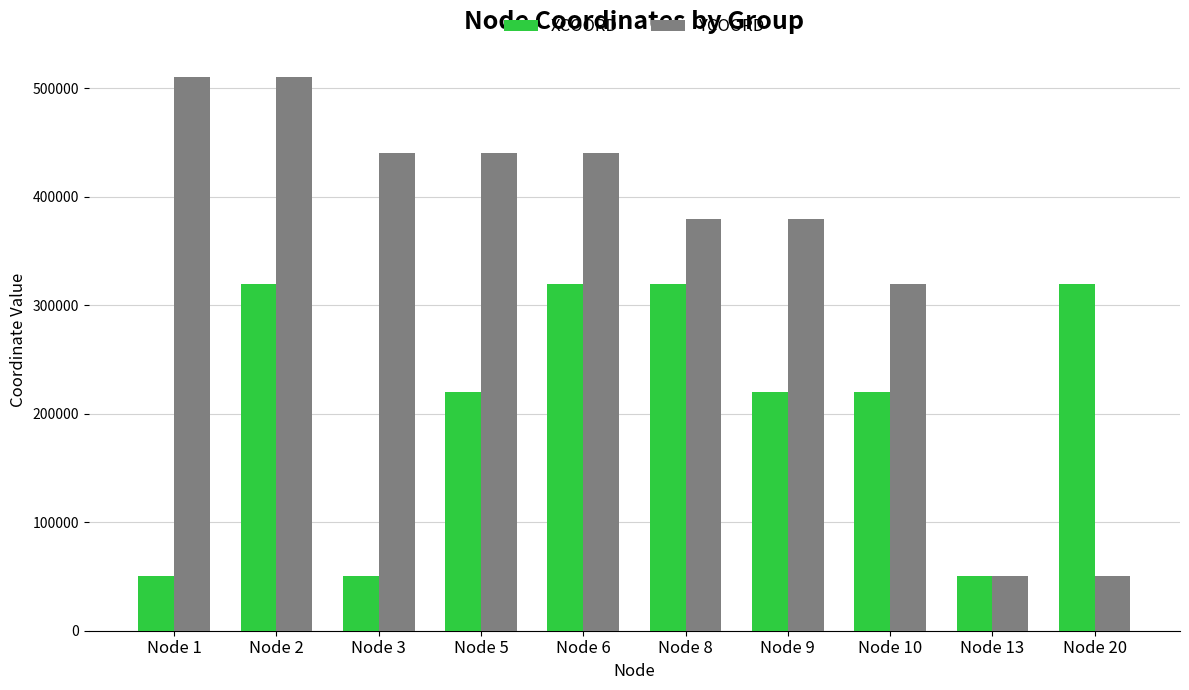

Which series has the largest total across all categories?

YCOORD